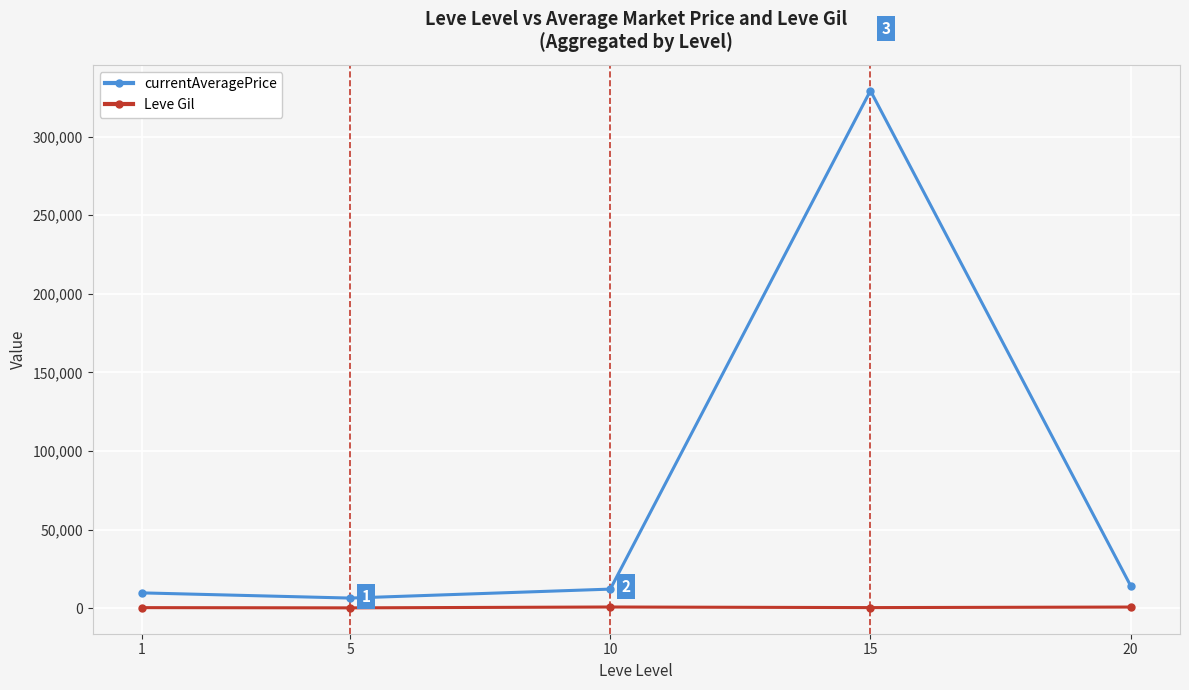

At which category is the sum across all series the highest?

15